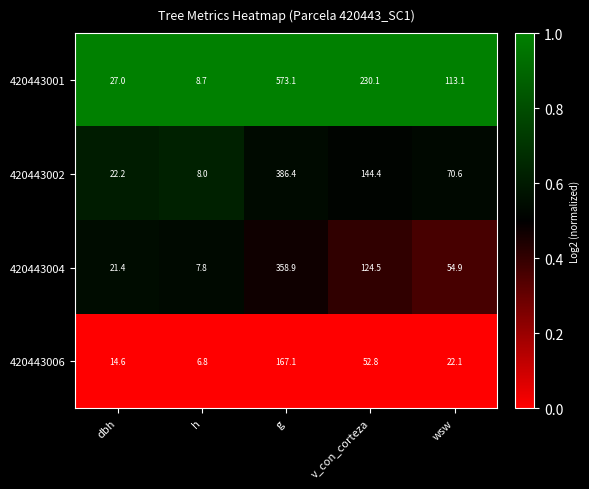

What is the difference between the maximum and second lowest values in the 420443001 series?

546.1